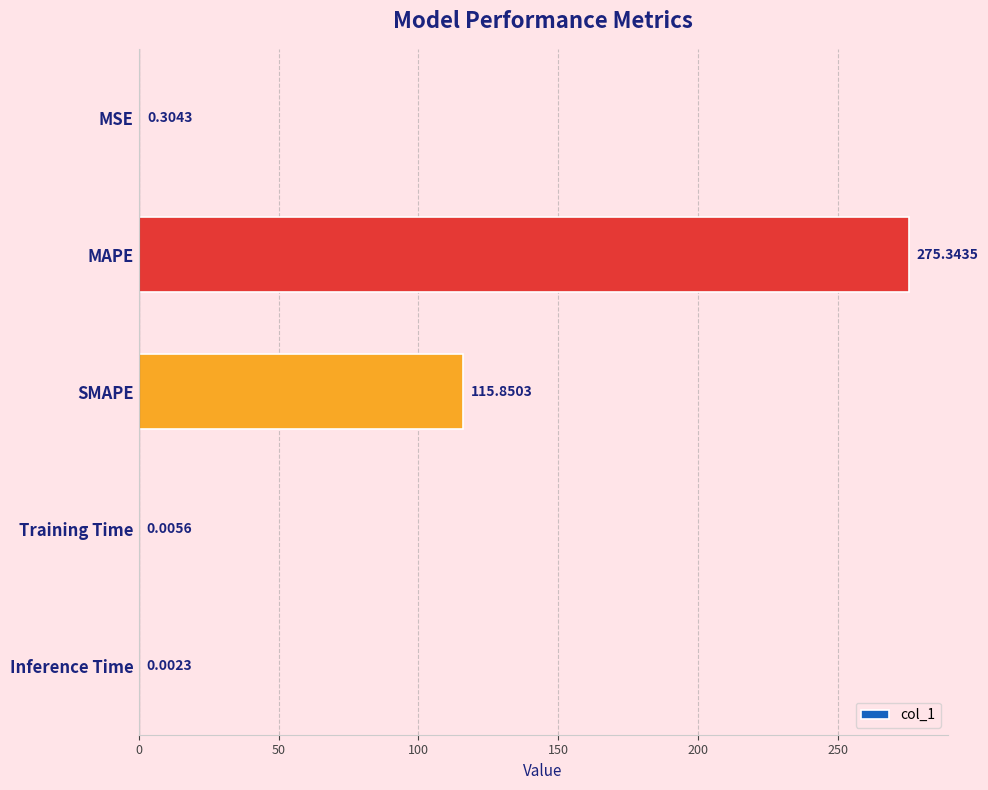

What is the maximum value shown in the chart?

275.3